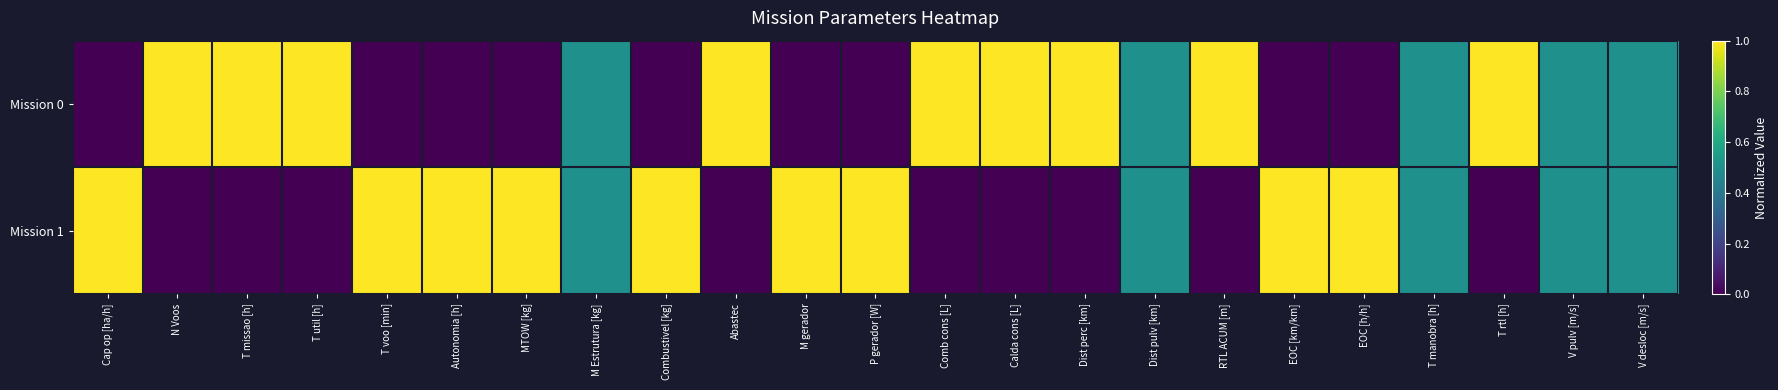

Reading left to right, transcribe all the data shown in this chart.

Mission 0: Cap op [ha/h]=0.0	N Voos=1.0	T missao [h]=1.0	T util [h]=1.0	T voo [min]=0.0	Autonomia [h]=0.0	MTOW [kg]=0.0	M Estrutura [kg]=0.5	Combustivel [kg]=0.0	Abastec=1.0	M gerador=0.0	P gerador [W]=0.0	Comb cons [L]=1.0	Calda cons [L]=1.0	Dist perc [km]=1.0	Dist pulv [km]=0.5	RTL ACUM [m]=1.0	EOC [km/km]=0.0	EOC [h/h]=0.0	T manobra [h]=0.5	T rtl [h]=1.0	V pulv [m/s]=0.5	V desloc [m/s]=0.5
Mission 1: Cap op [ha/h]=1.0	N Voos=0.0	T missao [h]=0.0	T util [h]=0.0	T voo [min]=1.0	Autonomia [h]=1.0	MTOW [kg]=1.0	M Estrutura [kg]=0.5	Combustivel [kg]=1.0	Abastec=0.0	M gerador=1.0	P gerador [W]=1.0	Comb cons [L]=0.0	Calda cons [L]=0.0	Dist perc [km]=0.0	Dist pulv [km]=0.5	RTL ACUM [m]=0.0	EOC [km/km]=1.0	EOC [h/h]=1.0	T manobra [h]=0.5	T rtl [h]=0.0	V pulv [m/s]=0.5	V desloc [m/s]=0.5